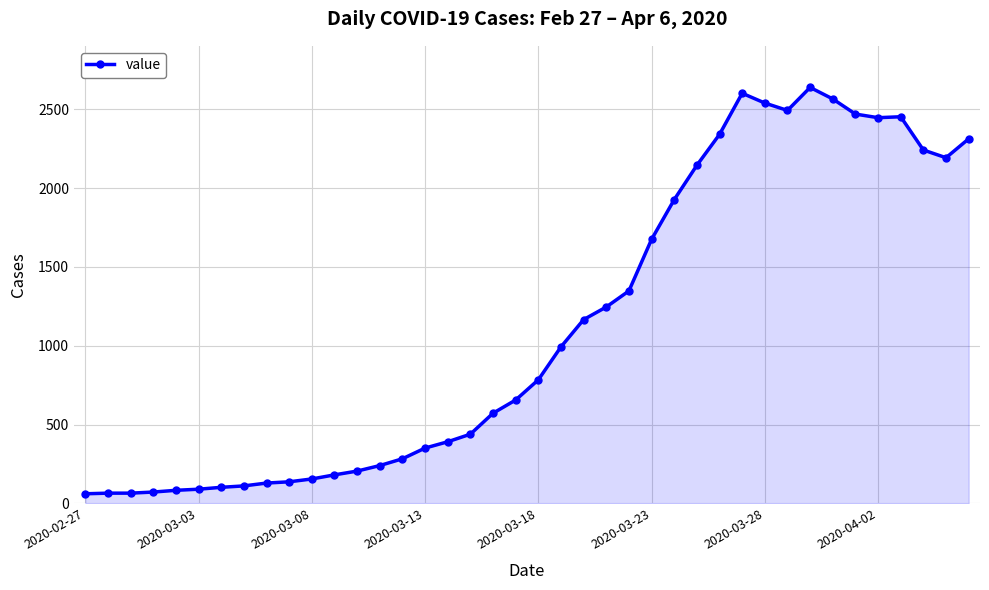

How many lines are shown in the chart?

1